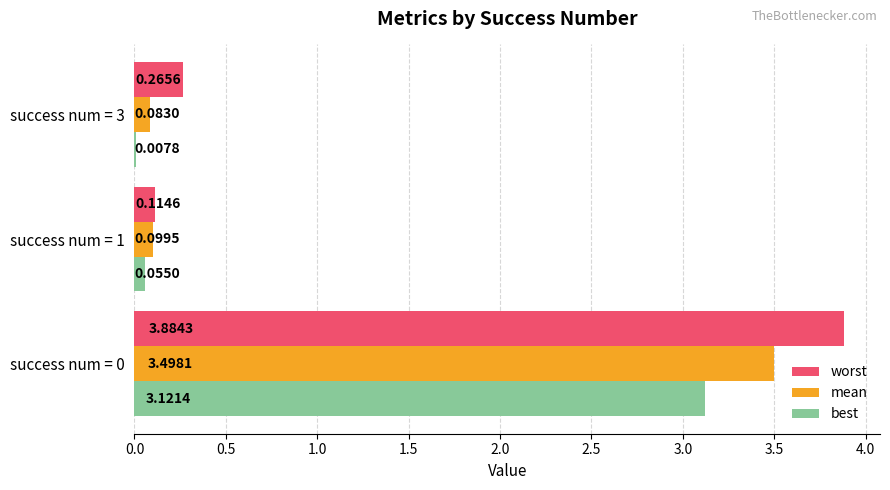

What is the total value across all series at success num = 0?

10.5